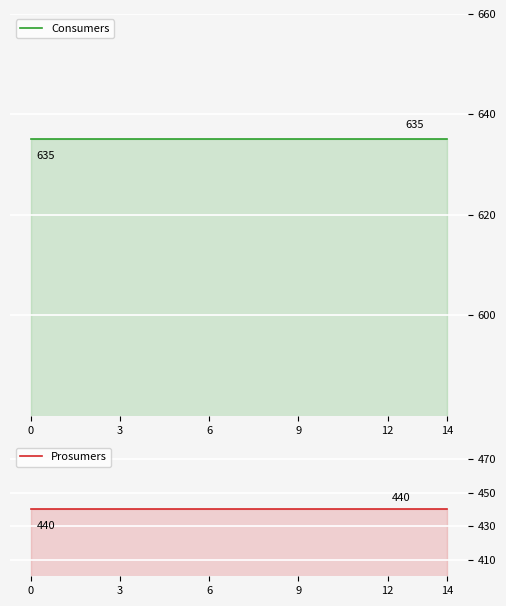

Rank the series by their maximum value, from highest to lowest.

Consumers, Prosumers